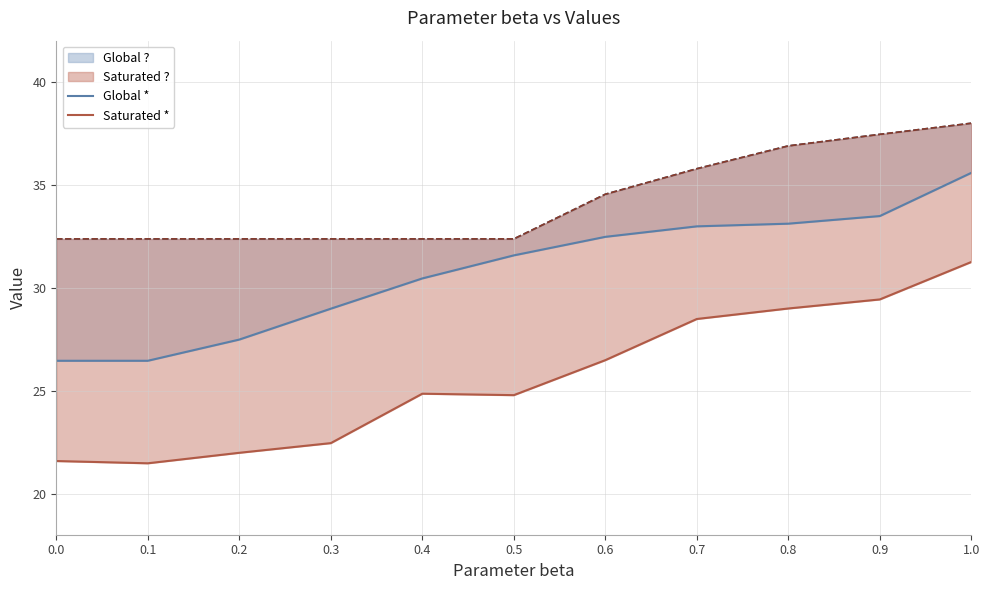

True or false: Saturated * has more than 1 interior local peaks.

False